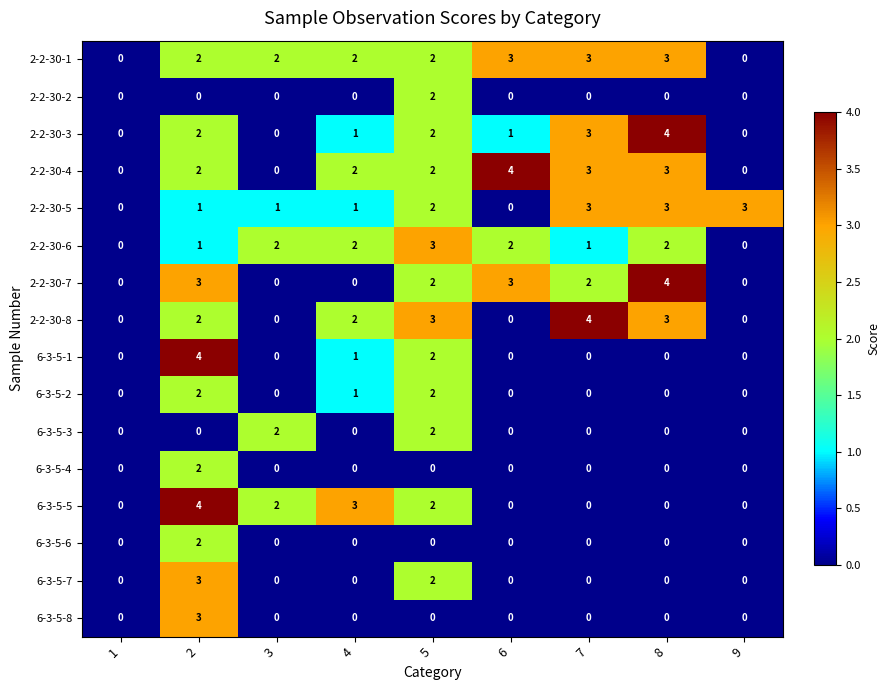

Which series has the largest total across all categories?

2-2-30-1